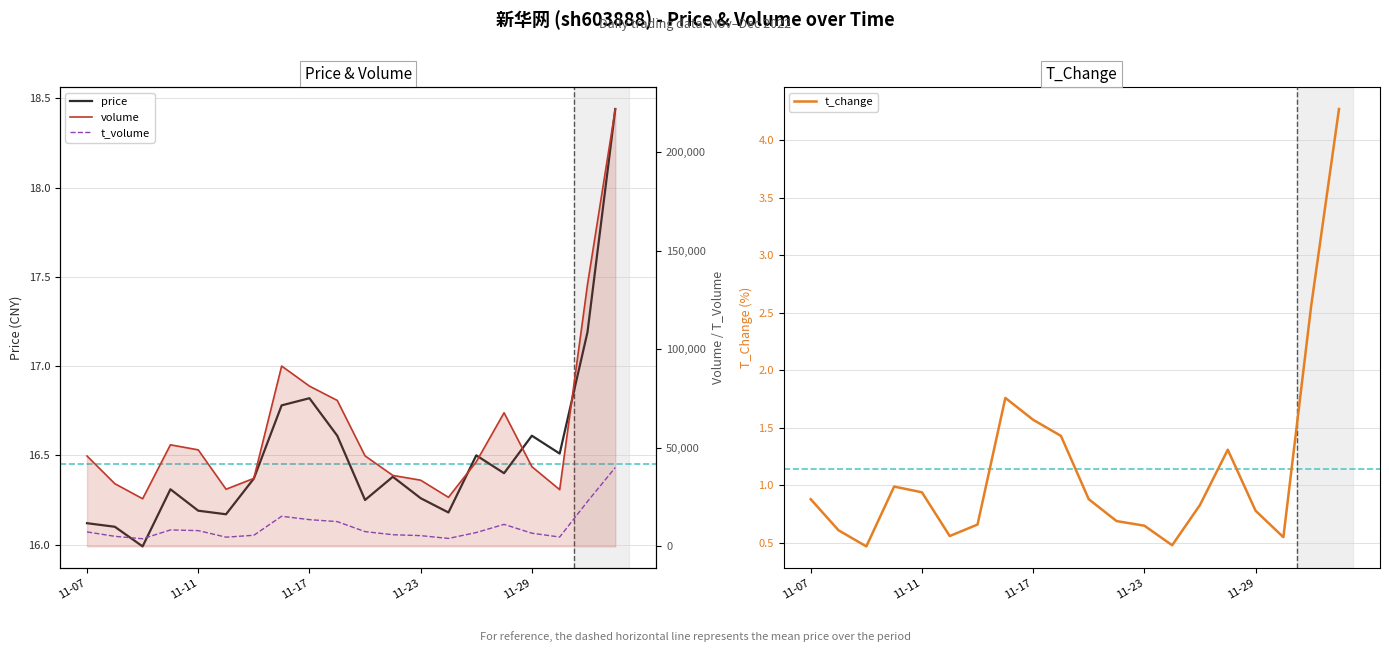

What is the minimum value for t_change?

0.5